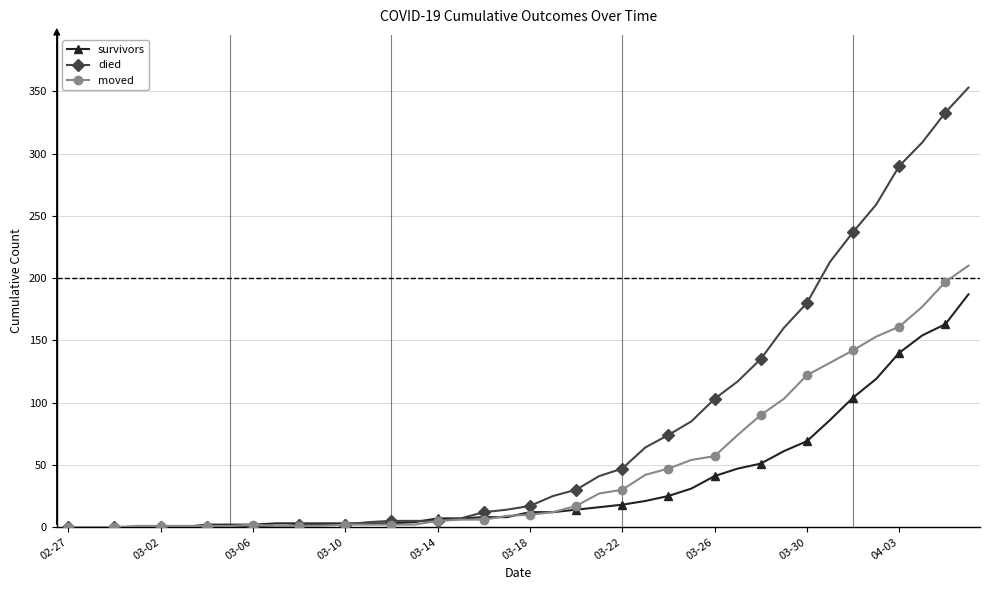

How many series are shown in this chart?

3